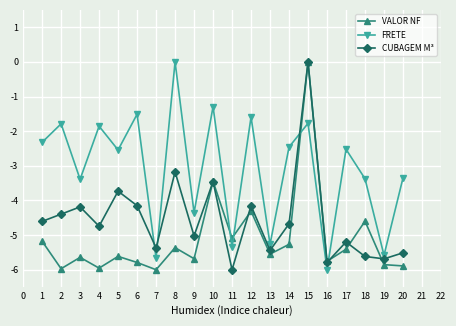

At which category does VALOR NF reach its first local valley?

2